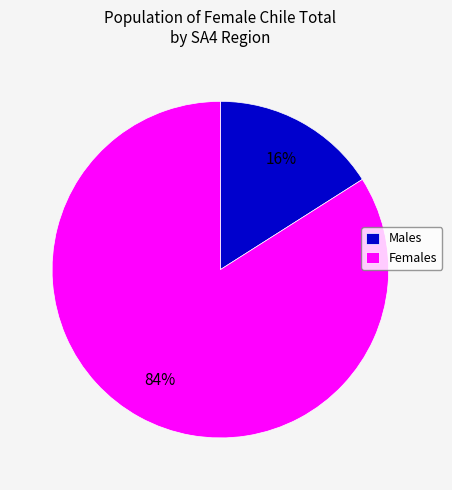

Rank the categories by value from highest to lowest.

Females, Males